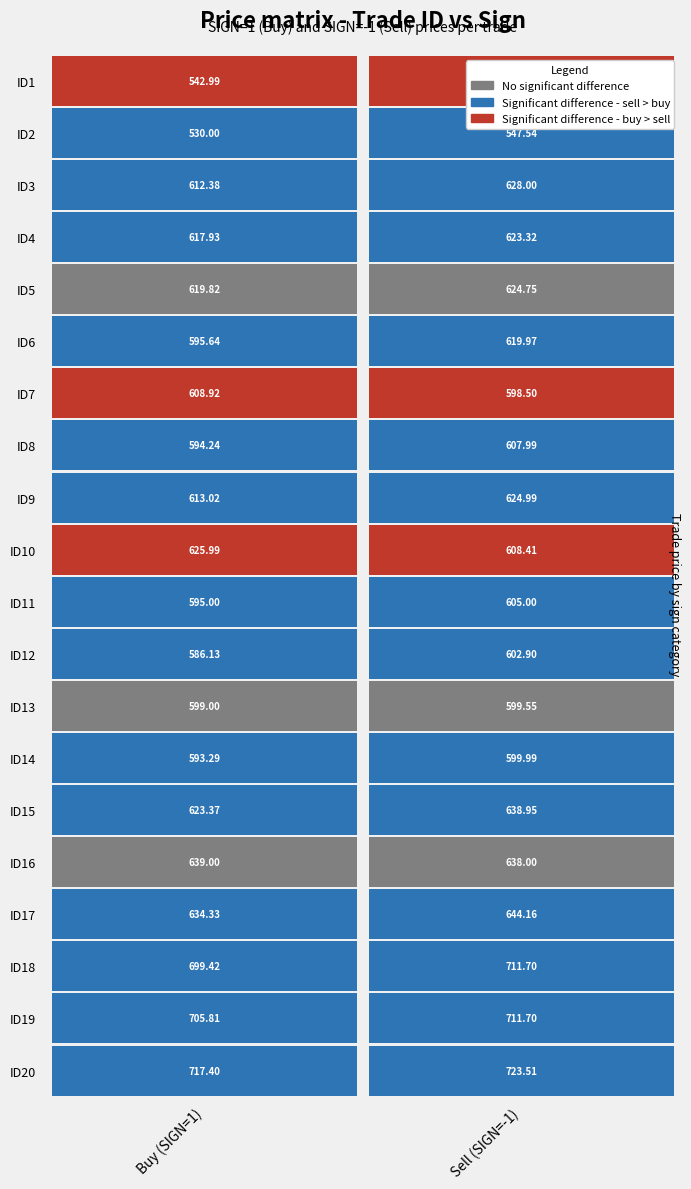

What is the approximate value of 18 at 1?

711.7